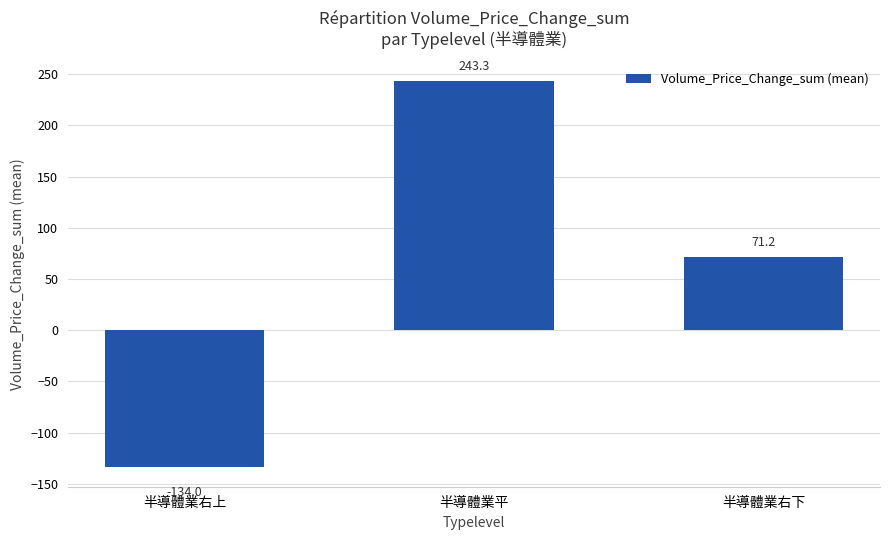

Is it true that the value at 半導體業平 is 395.2?

False